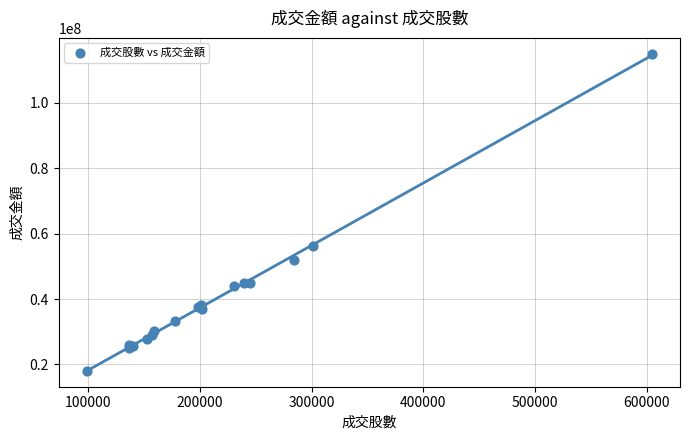

What Y value in the scatter plot is closest to 66523505?

56070085